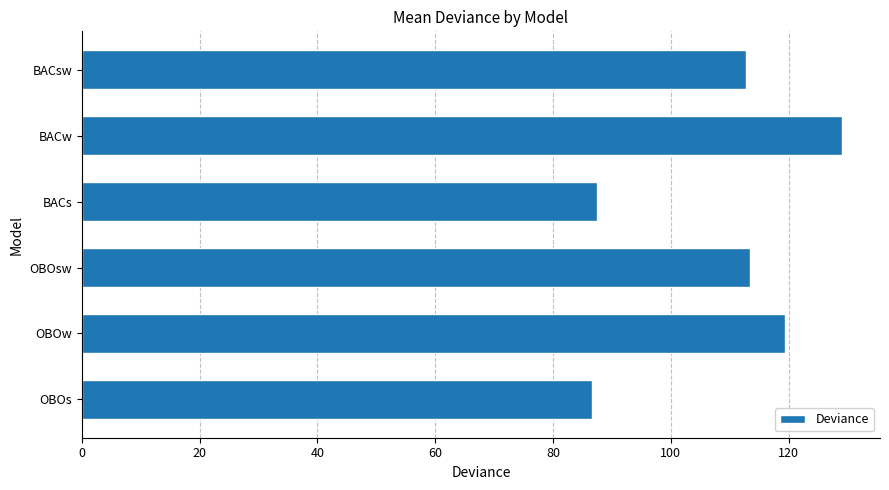

How many values exceed 113?

3